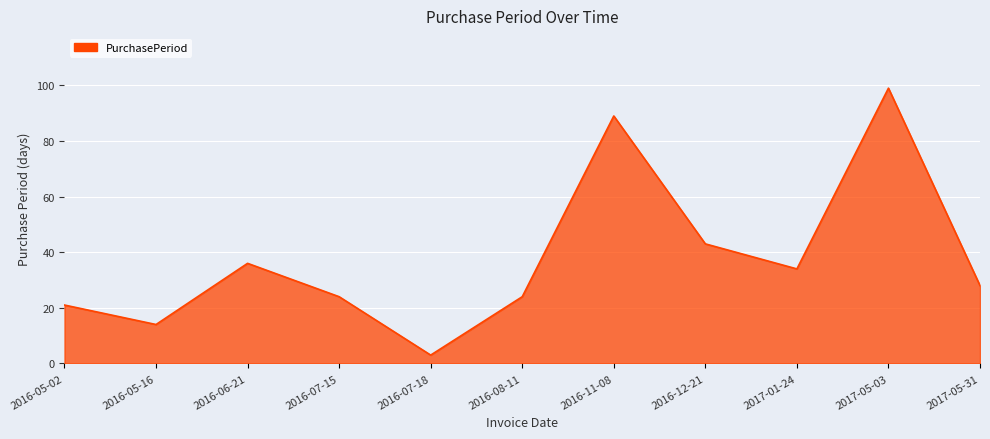

True or false: the data shows 33 at 2016-08-11.

False